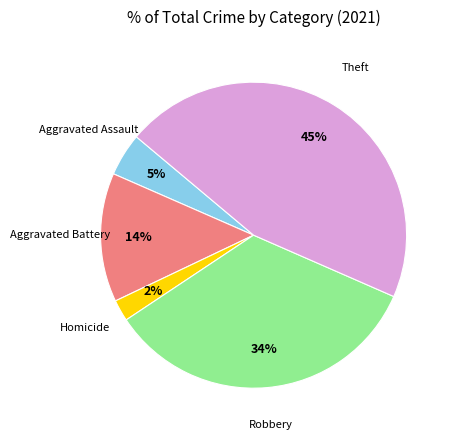

To the nearest percent, what is the difference between the largest and smallest slice percentages?

43%